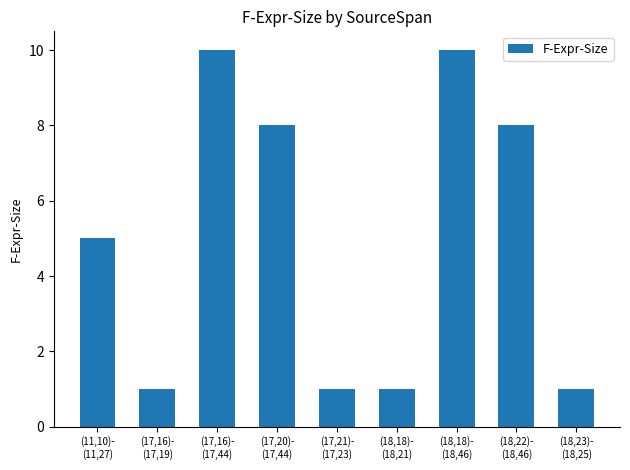

Count the values in the range 1 to 8.

7